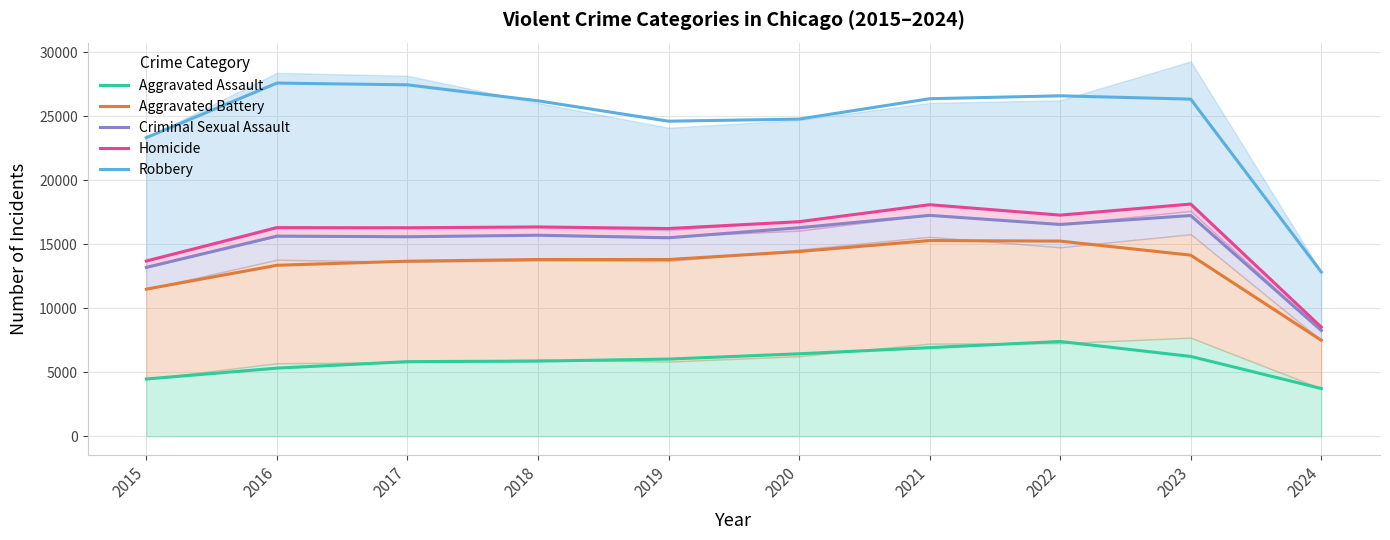

How many lines are shown in the chart?

5